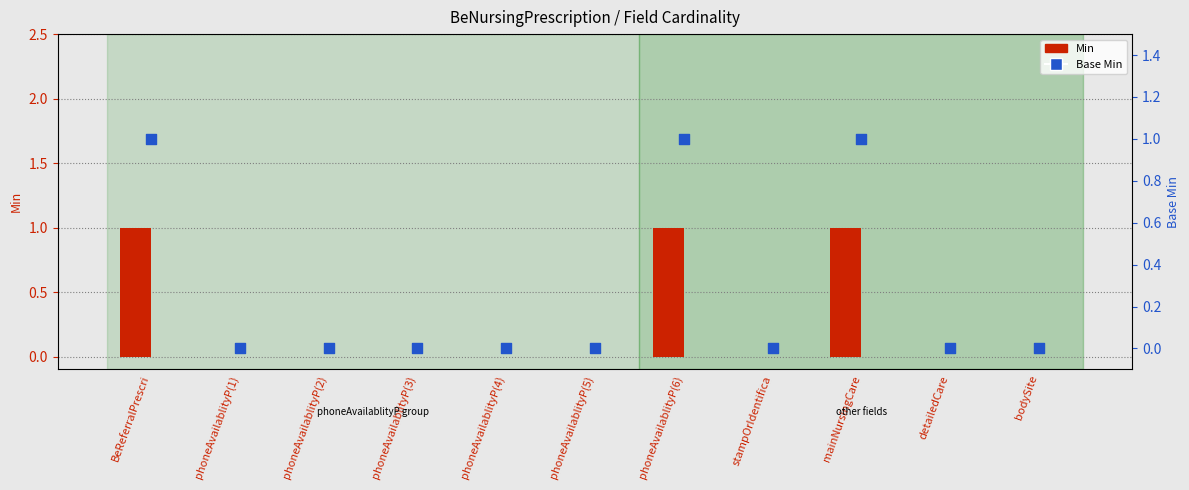

What are all the series names shown in the legend?

Min, Base Min